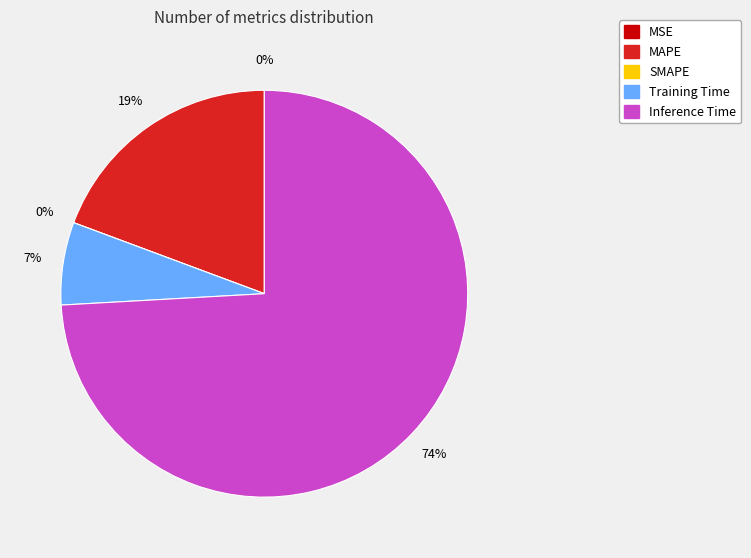

How many segments does this pie chart have?

5